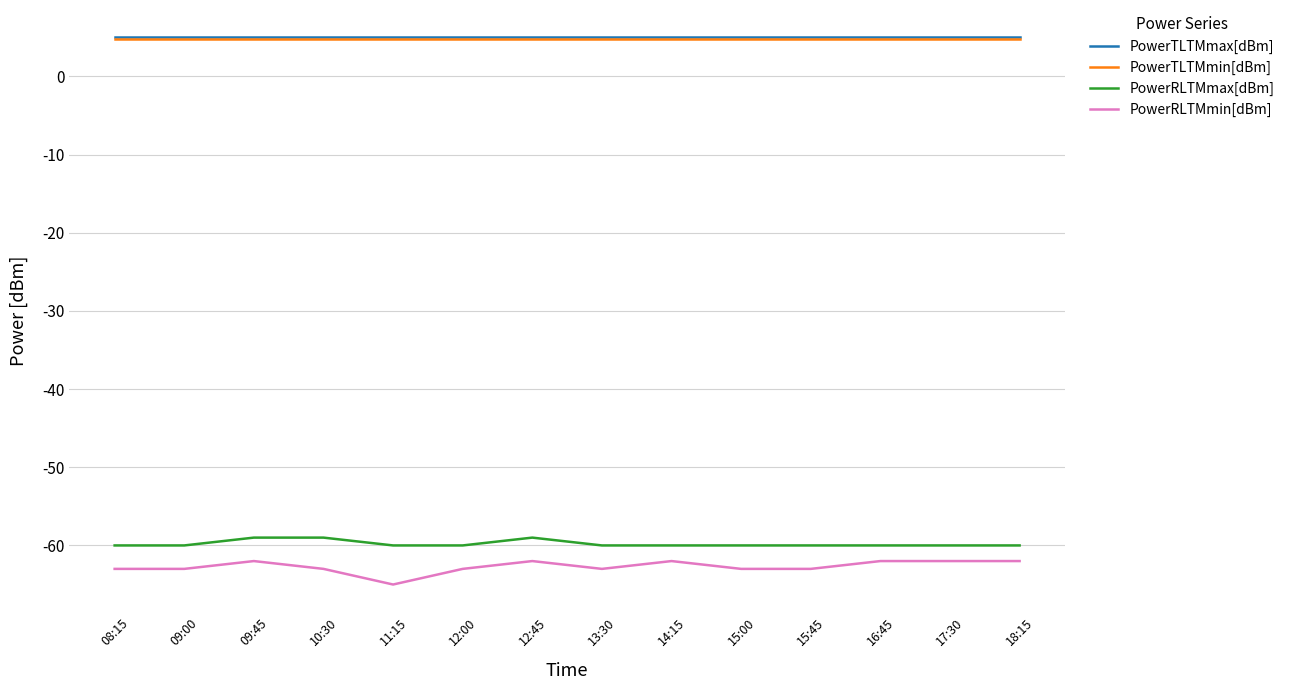

True or false: PowerTLTMmin[dBm] and PowerRLTMmin[dBm] cross at least once.

False